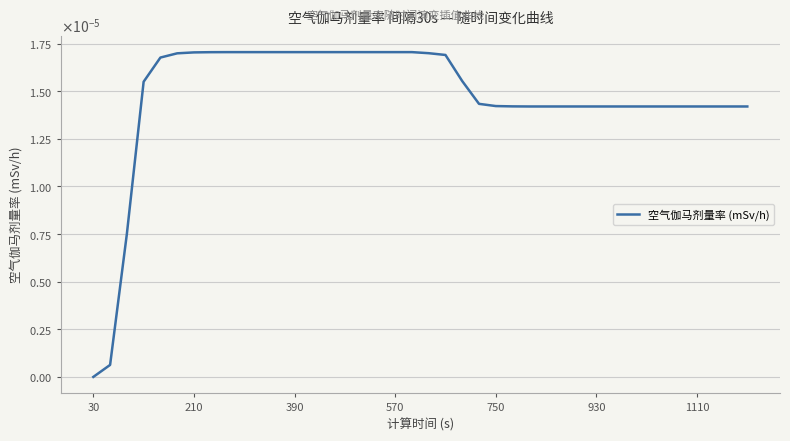

Does the chart display data point markers on the line(s)?

No